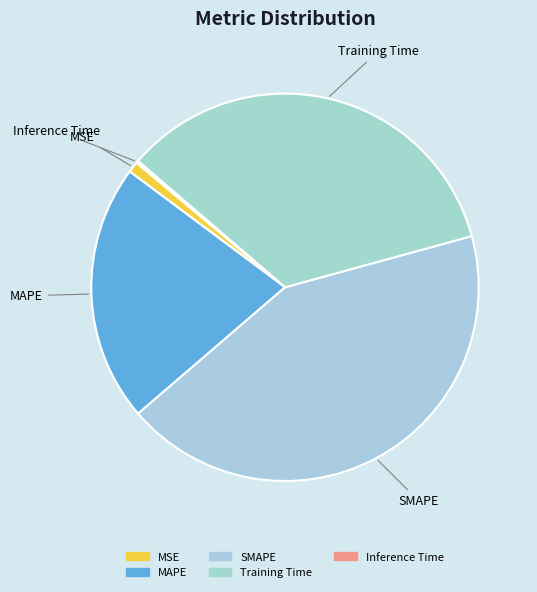

Approximately how many times larger is the value at SMAPE compared to MAPE?

2.0